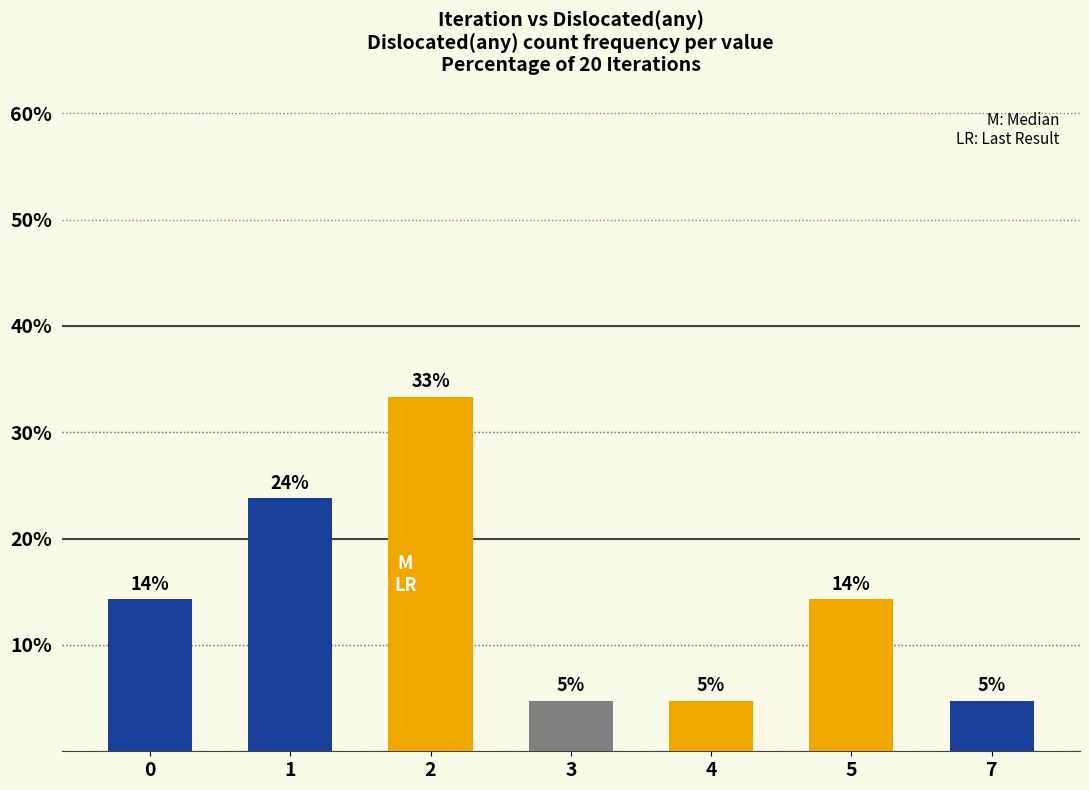

How many bars are there in total?

7